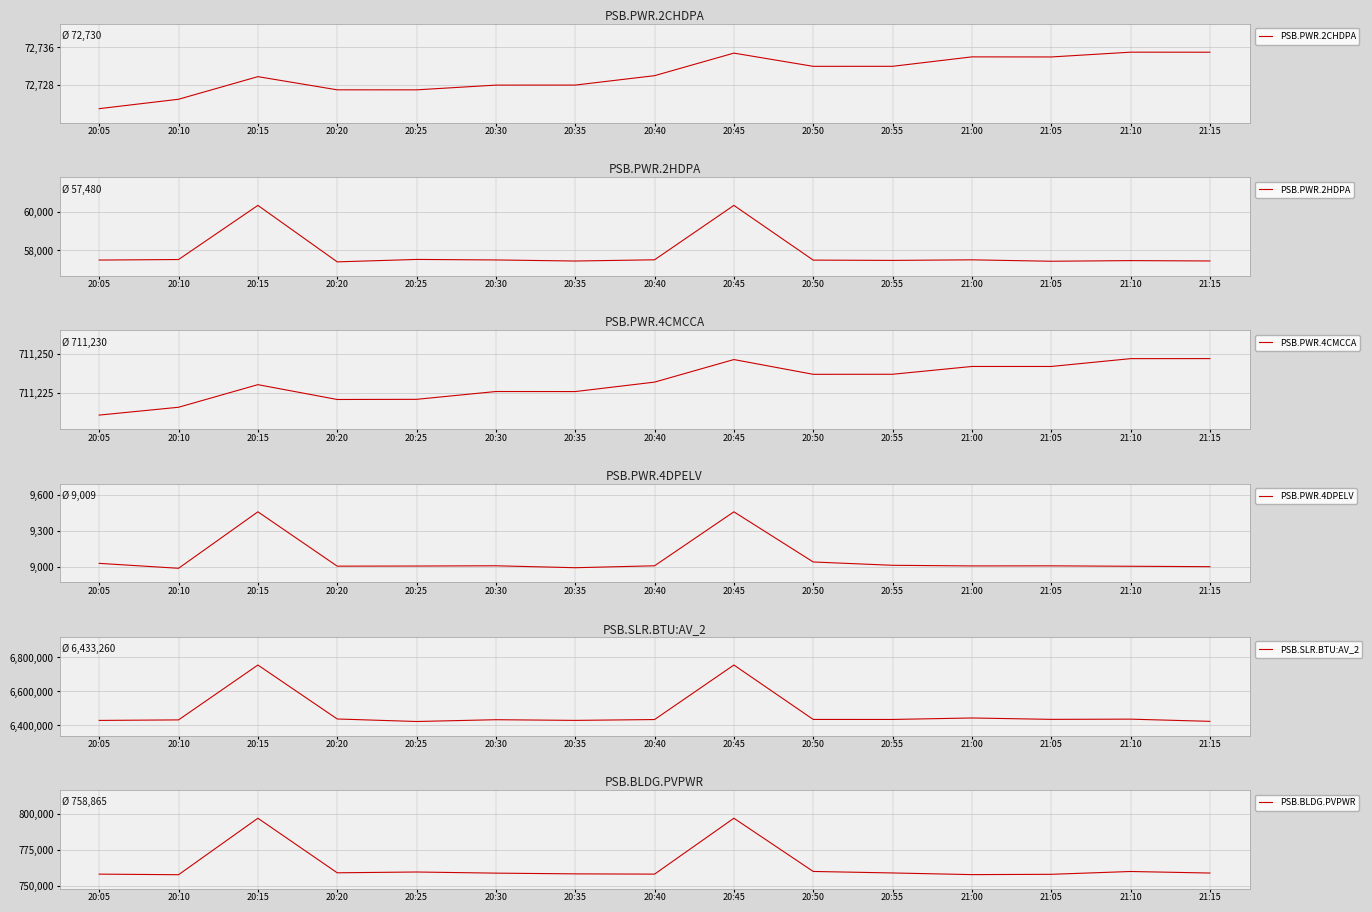

The value of PSB.PWR.4DPELV at 20:55 is 15974.5. True or false?

False